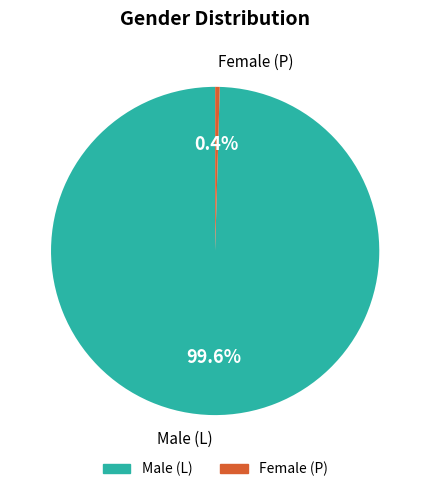

Is there a majority slice in this chart?

Yes